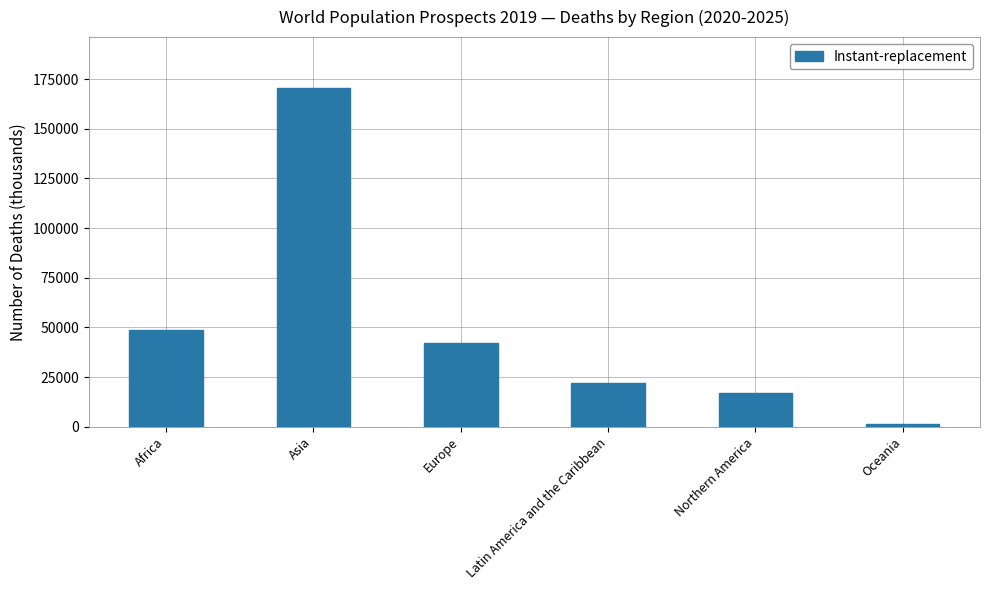

Reading right to left, transcribe all the data shown in this chart.

Oceania=1489.3	Northern America=16955.6	Latin America and the Caribbean=22074.7	Europe=42357.8	Asia=170588.4	Africa=48619.4